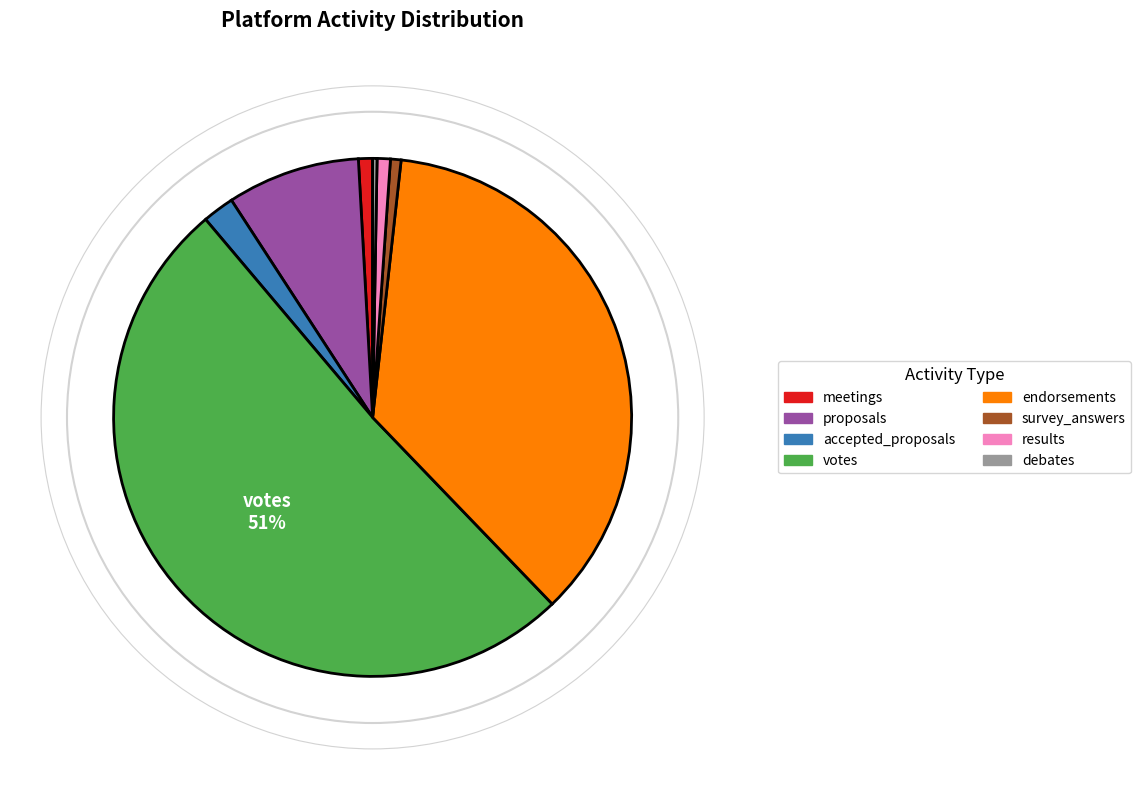

What is the majority slice?

votes